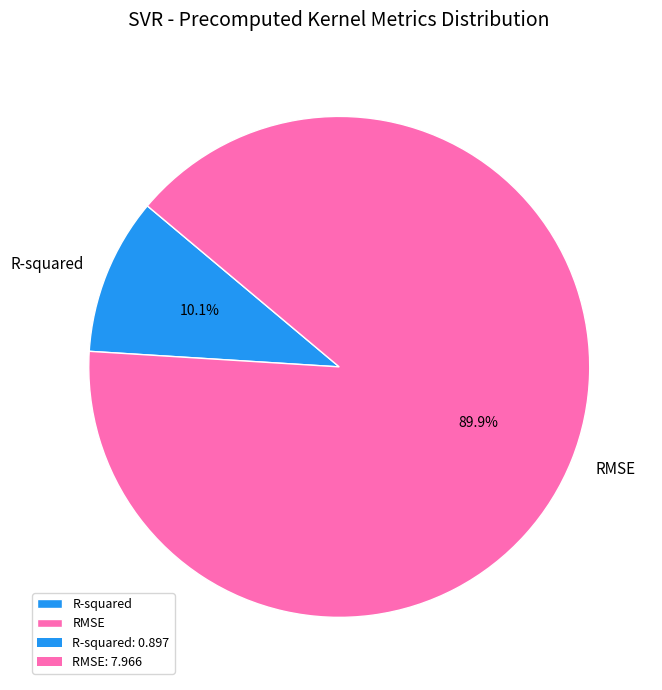

True or false: R-squared accounts for 1% of the total.

False